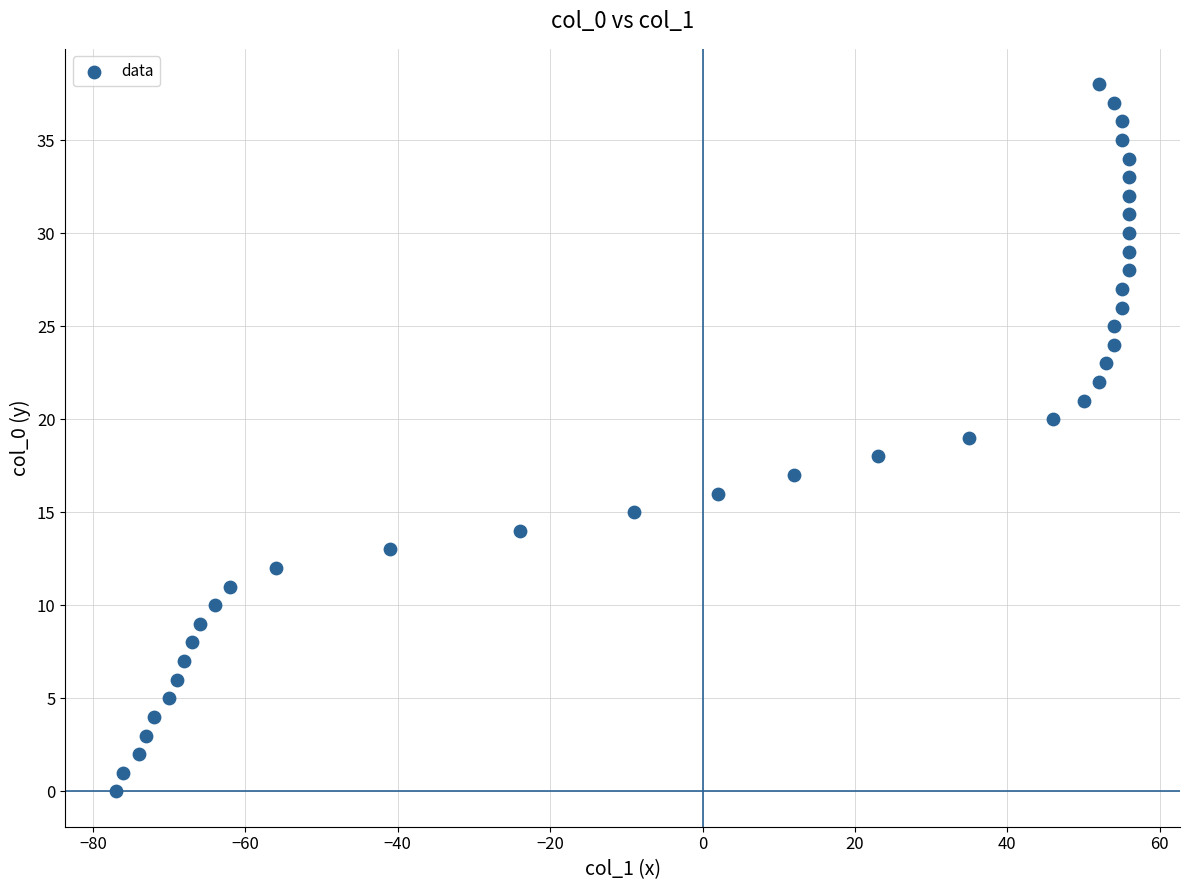

What is the range of Y values (max minus min)?

38